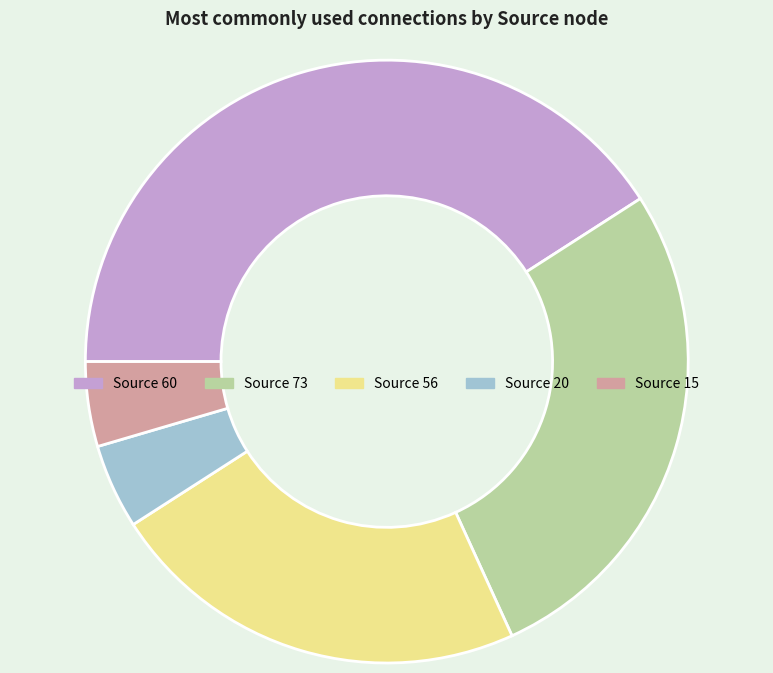

How many slices are in this pie chart?

5